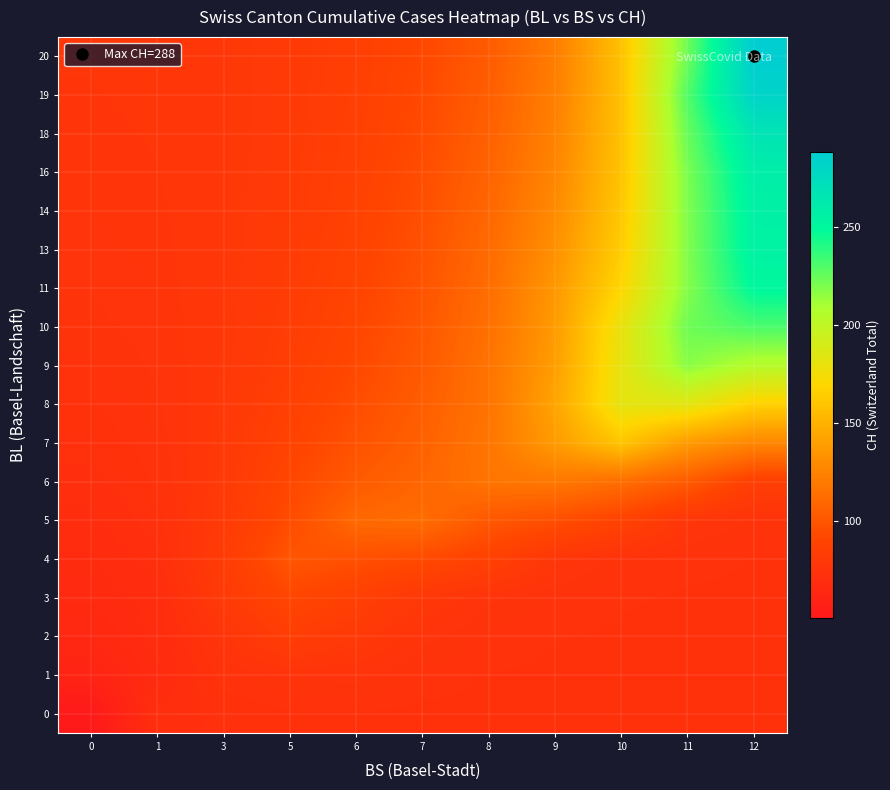

Which series changed the most between 5 and 7?

5